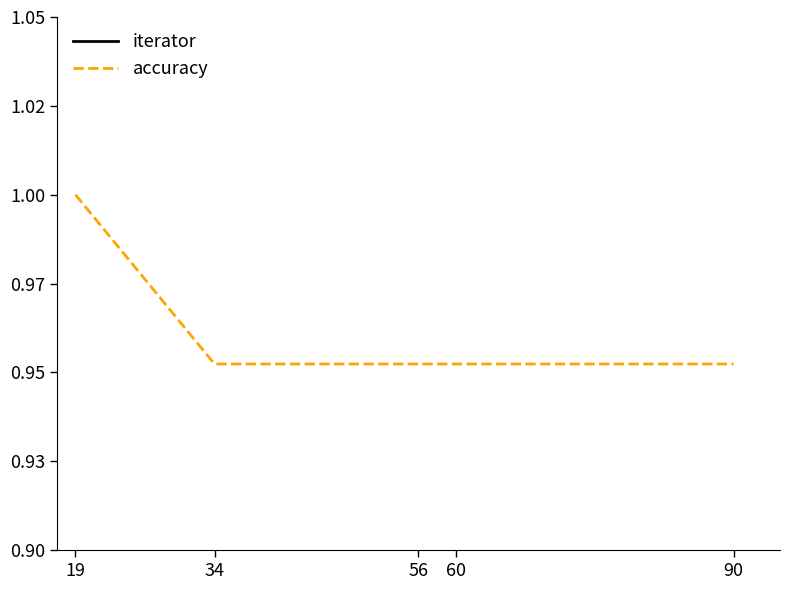

True or false: iterator and accuracy cross at least once.

False